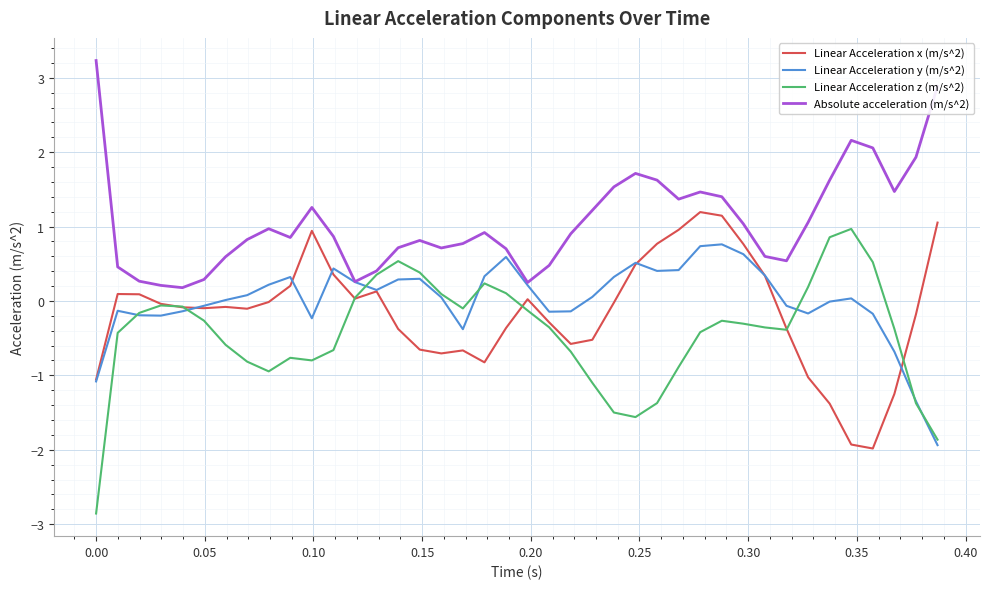

What is the smallest value displayed?

-2.9